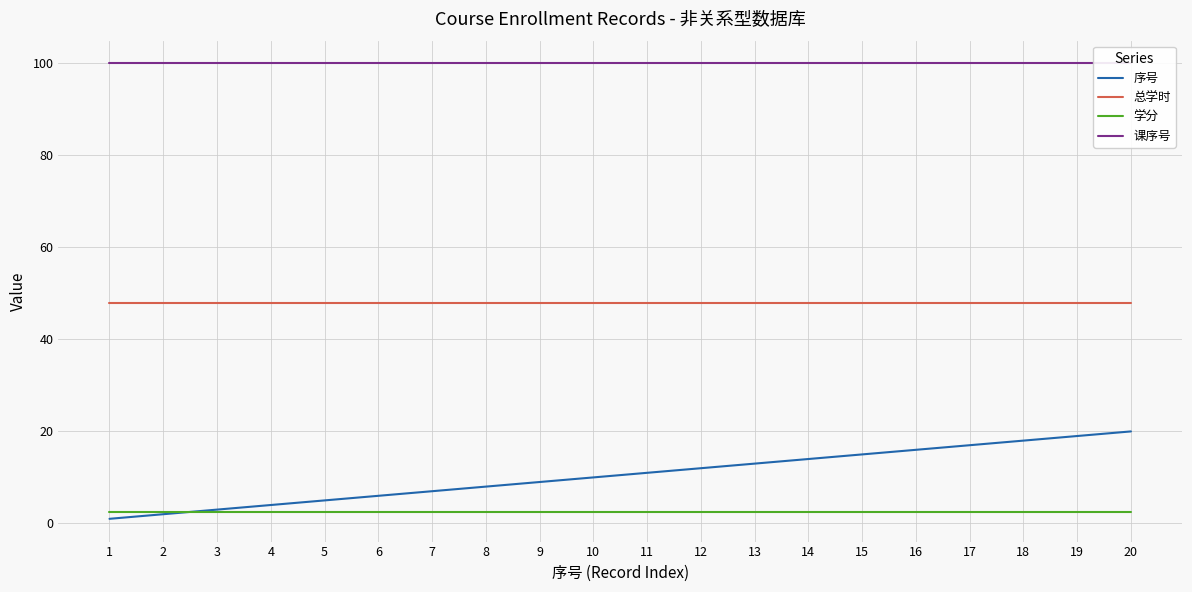

What is the smallest value displayed?

1.0